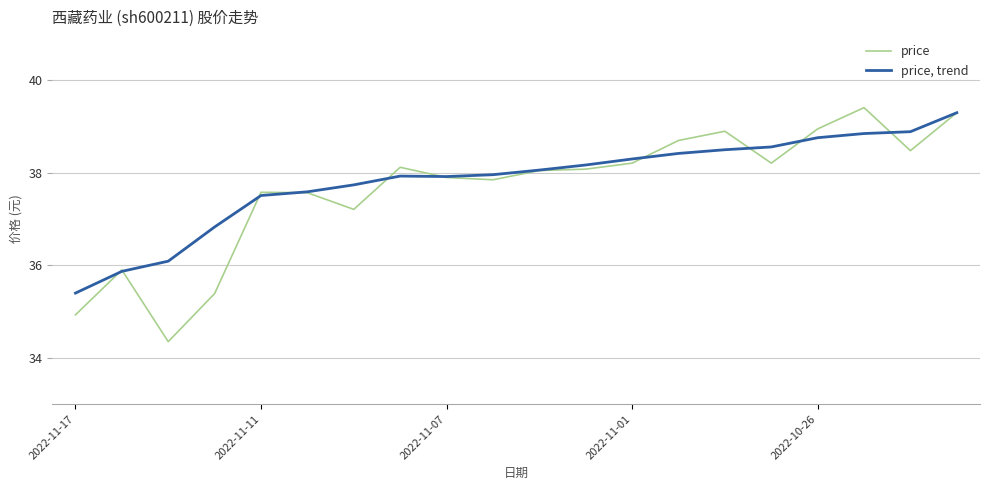

Count the number of categories in the chart.

20